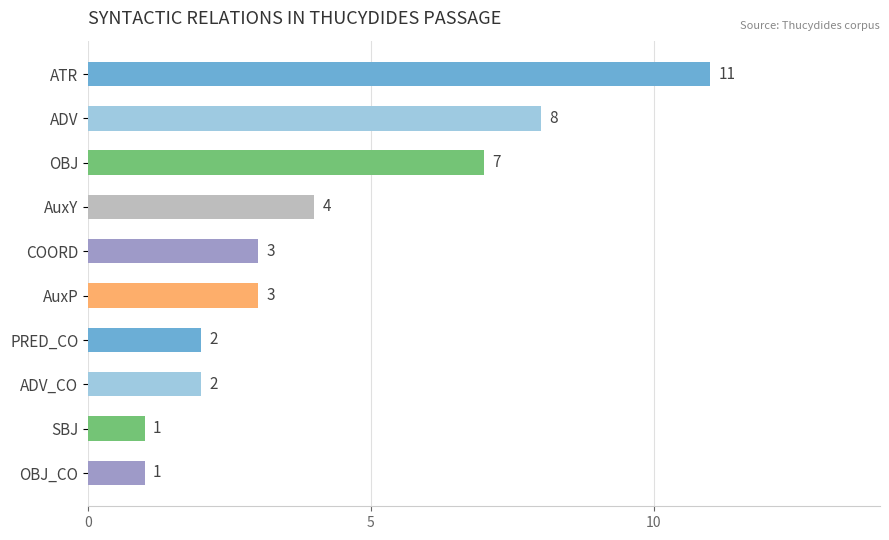

What is the sum of all values?

42